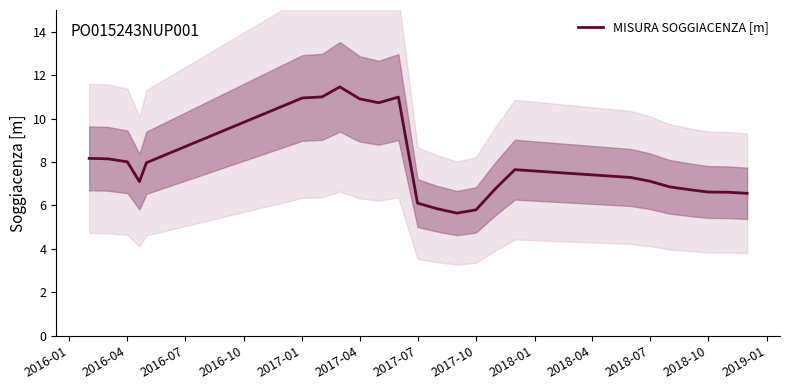

True or false: MISURA SOGGIACENZA [m] has a value of 10.9 at 2017-04.

True